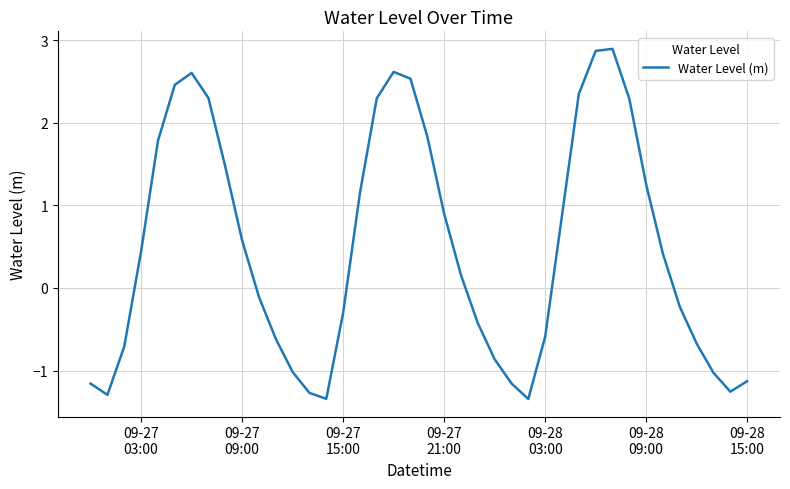

What is the smallest value displayed?

-1.3